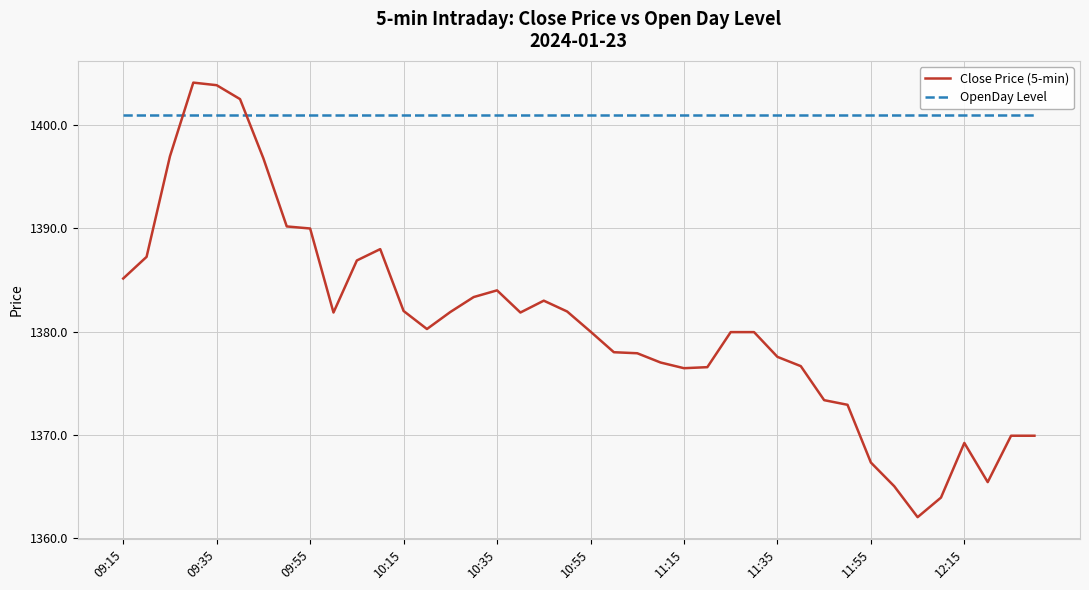

Rank the series by their maximum value, from highest to lowest.

Close Price (5-min), OpenDay Level